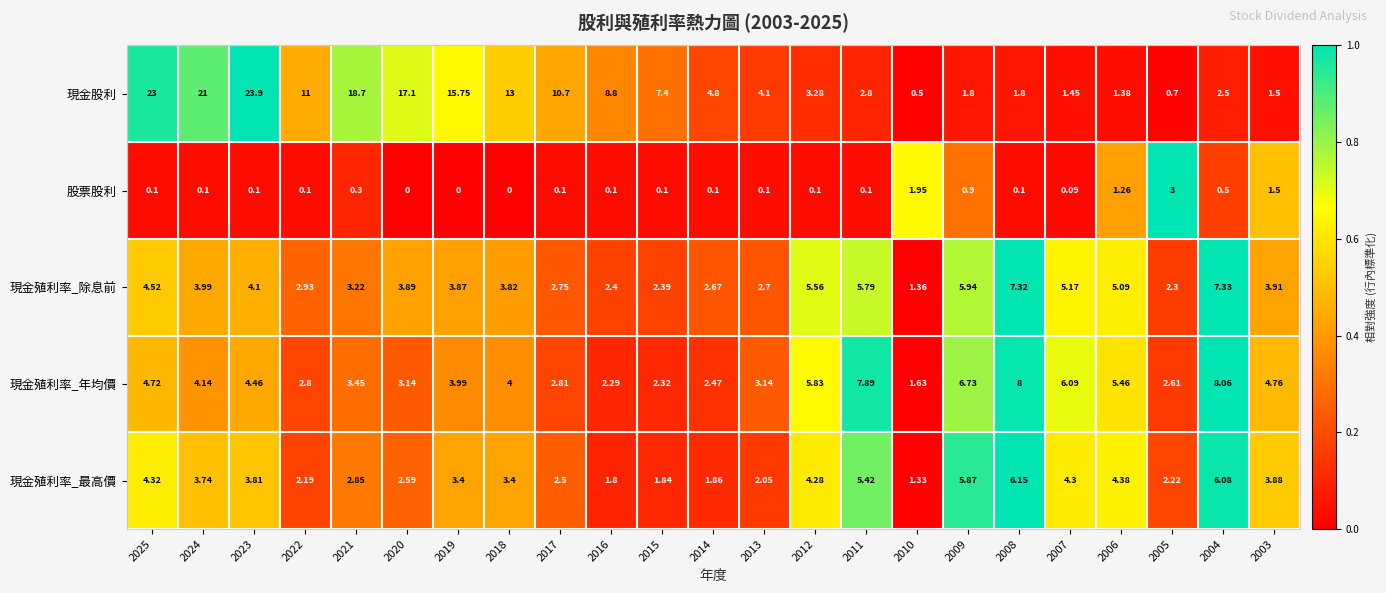

Count the number of data series in this chart.

5